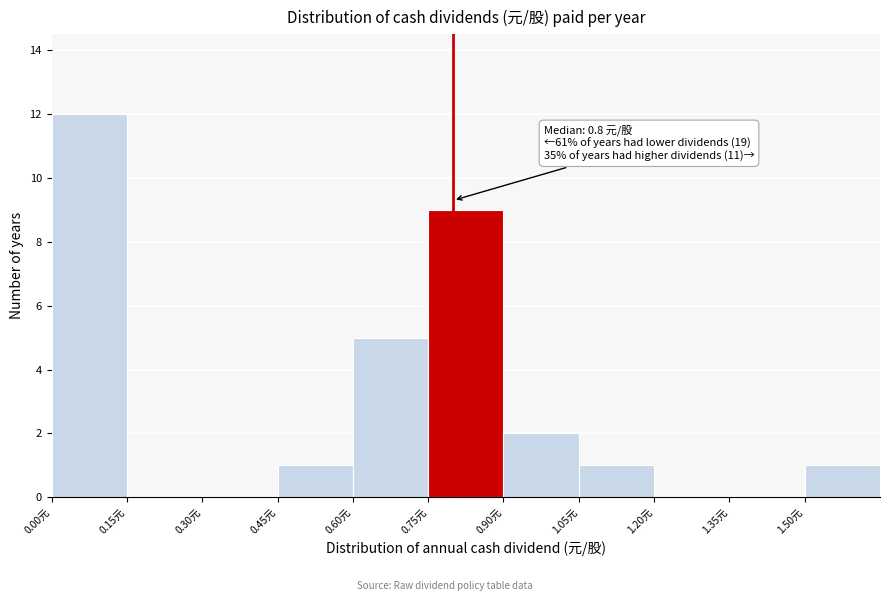

Which range on the x-axis has the tallest bar?

0.00 to 0.15